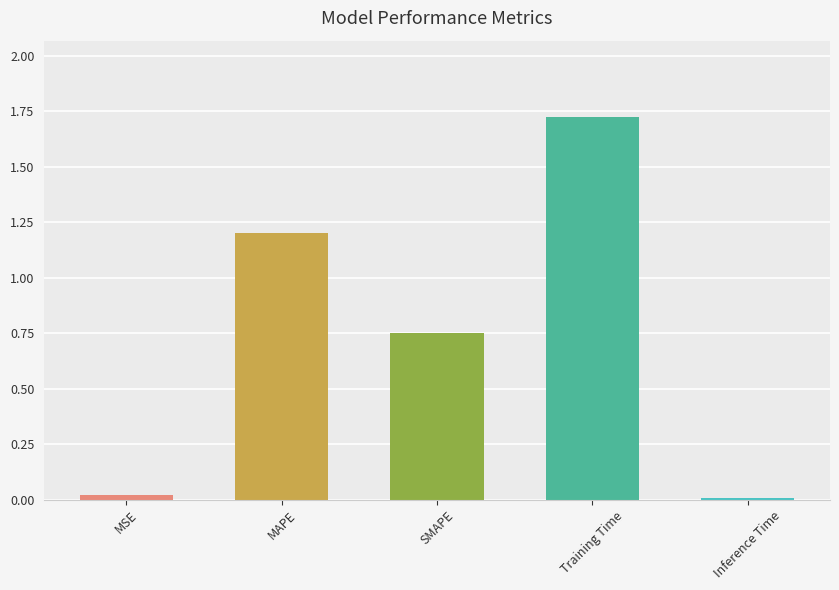

Read the value at MAPE.

1.2